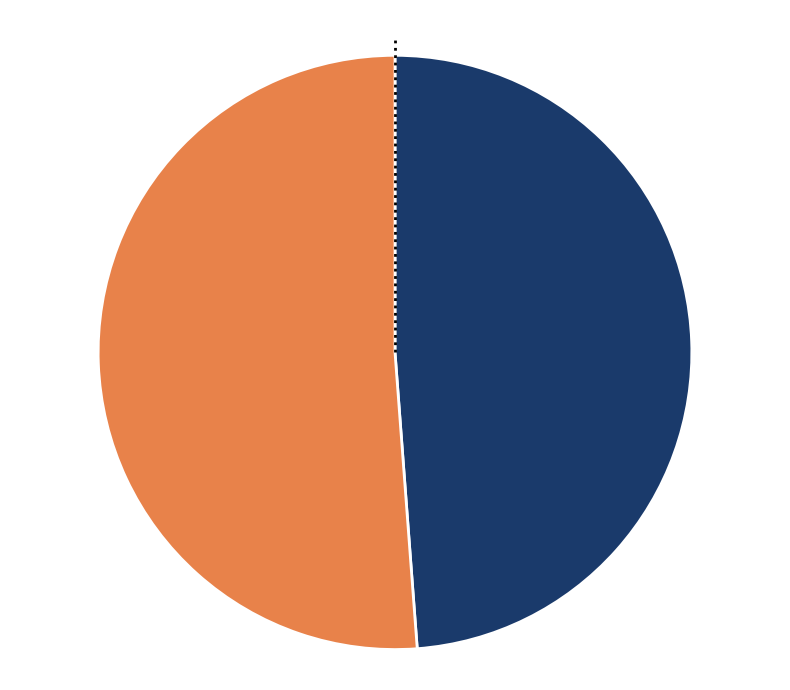

Is it true that 寿春州杨明府封君 is 38% of the pie?

False